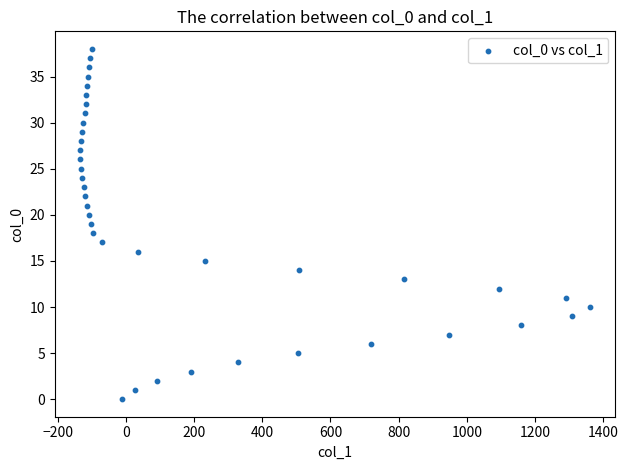

What is the range of X values (max minus min)?

1495